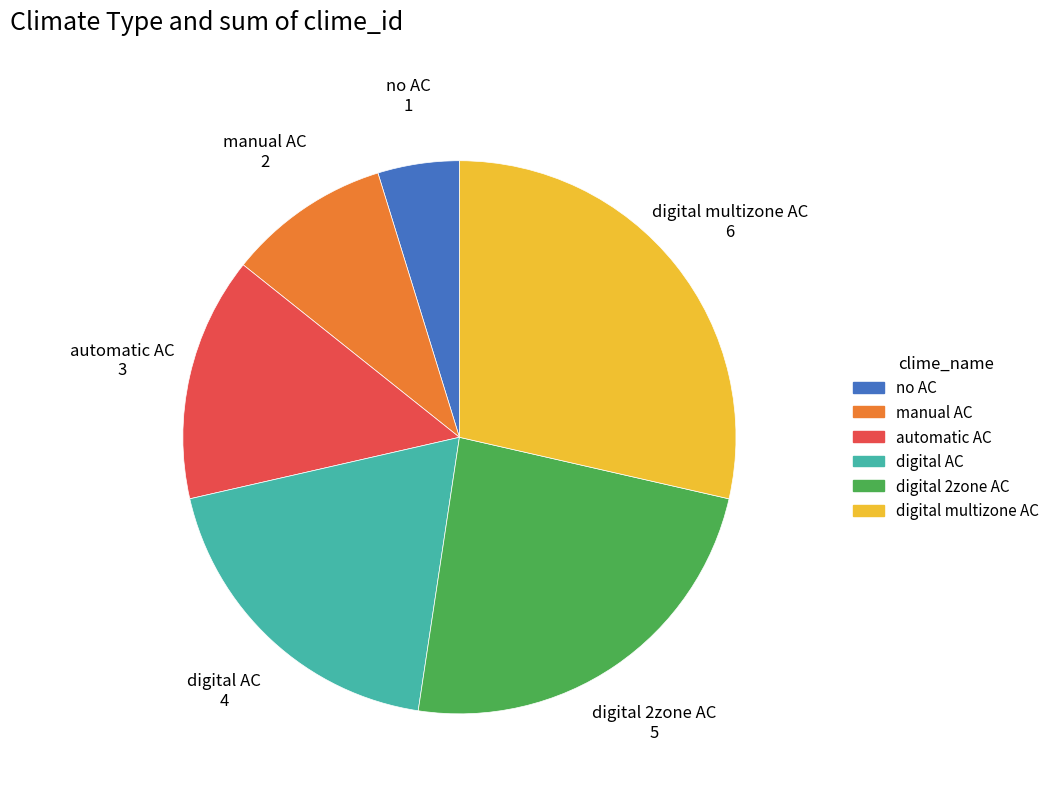

Combined, do automatic AC and digital AC account for over 50%?

No